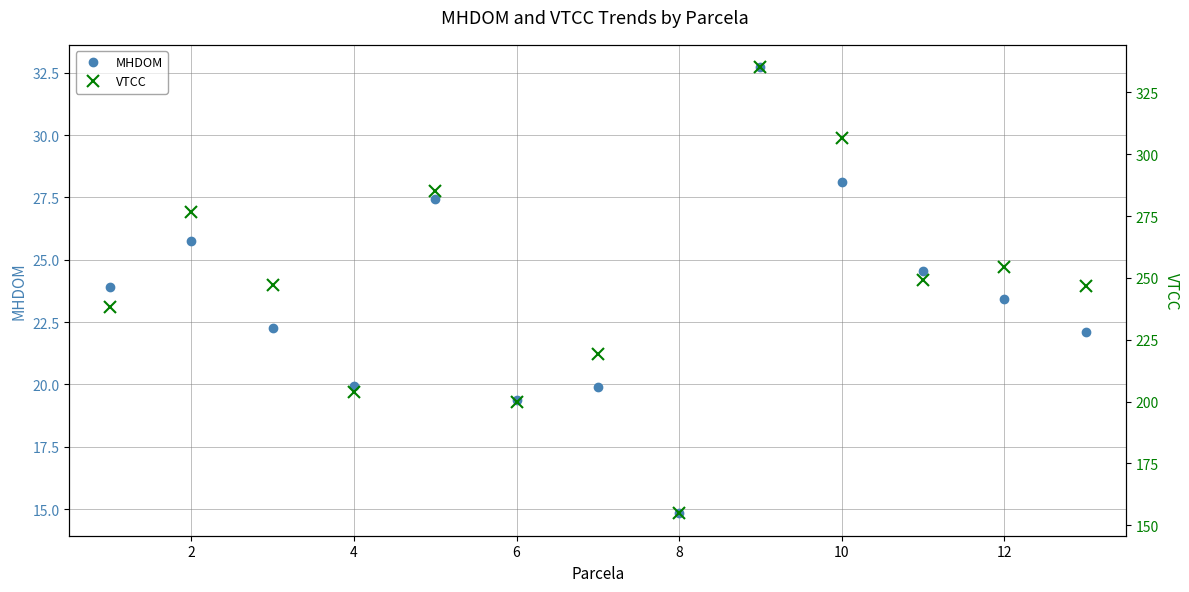

List the series in order of their overall mean, highest first.

VTCC, MHDOM